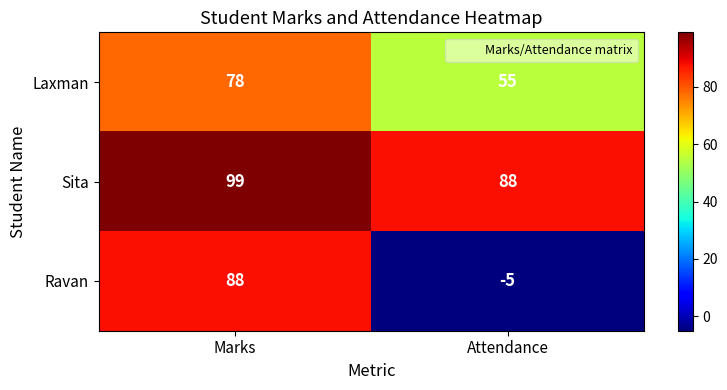

Which series changed the most between Marks and Attendance?

Ravan